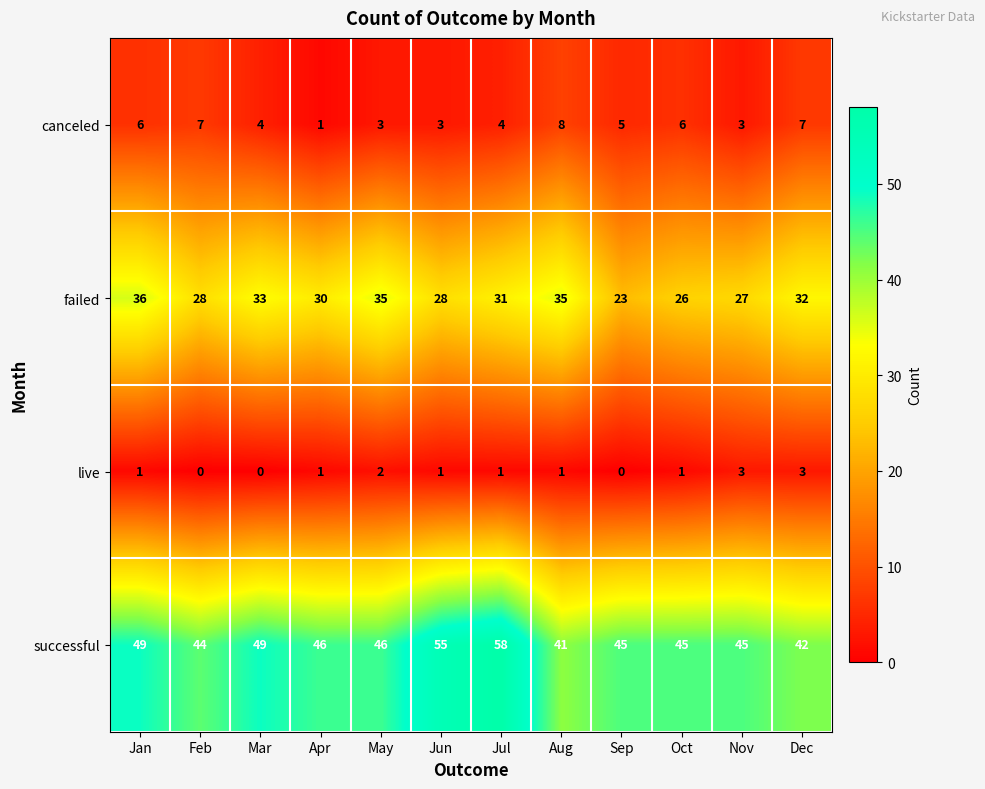

Rank the series by their maximum value, from lowest to highest.

live, canceled, failed, successful